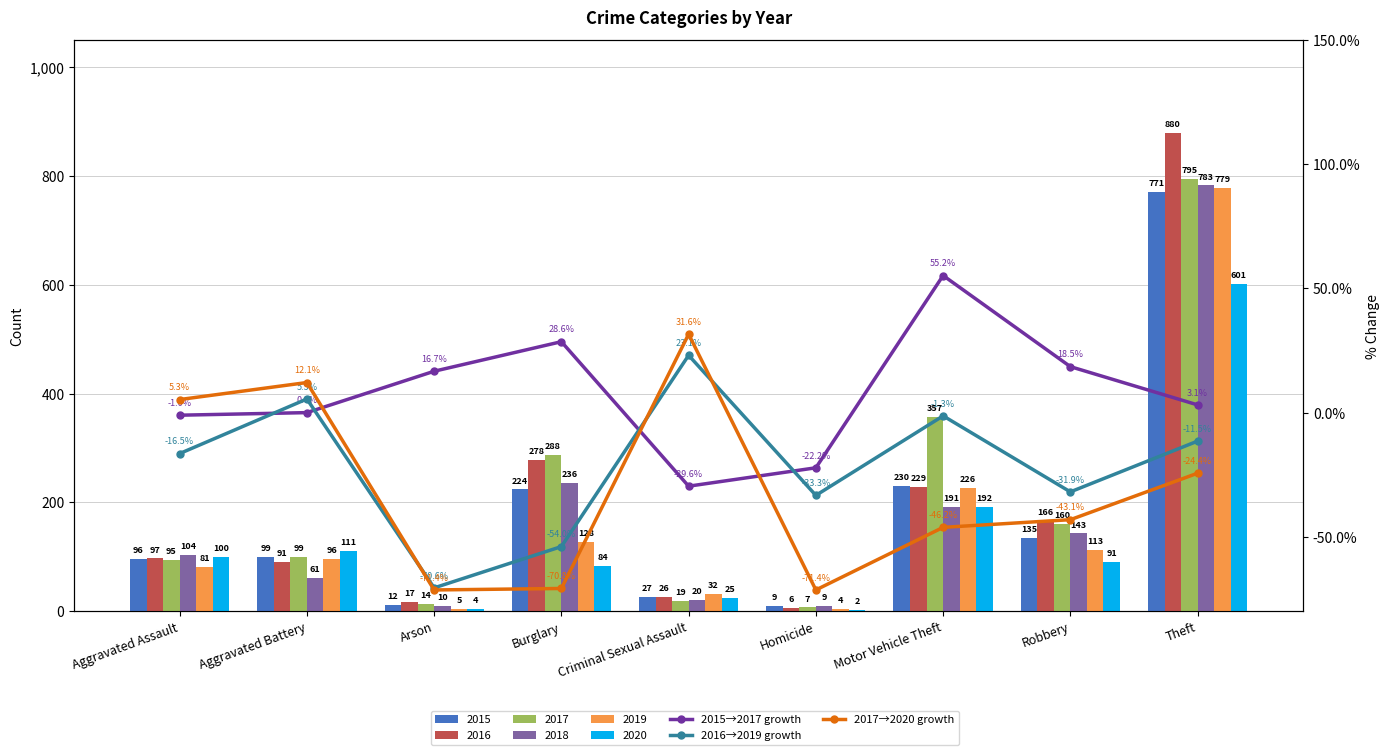

True or false: 2017→2020 growth has a value of -66.8 at Motor Vehicle Theft.

False